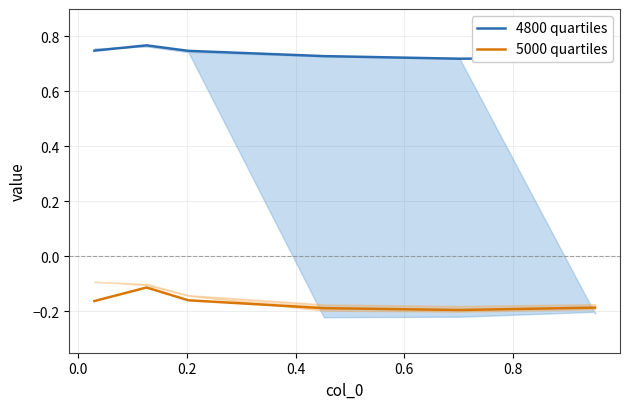

What is the spread (max minus min) of values at 0.8?

0.9